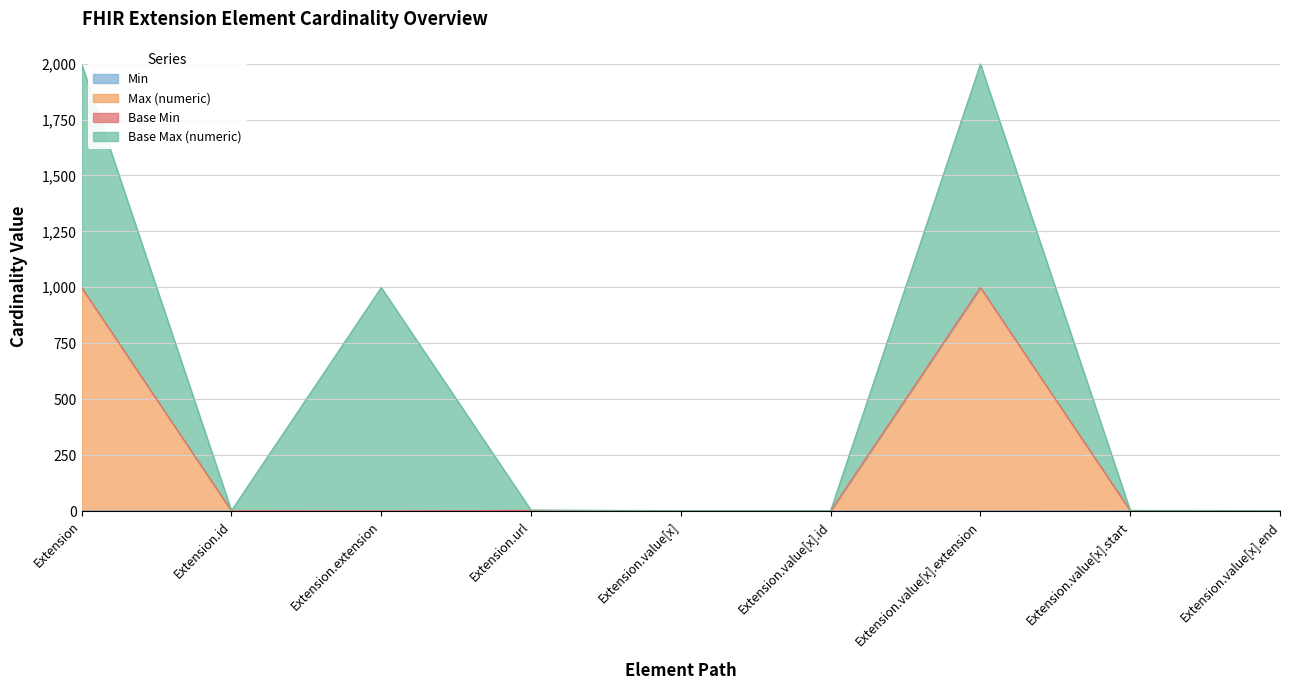

Does the chart display data point markers on the line(s)?

No